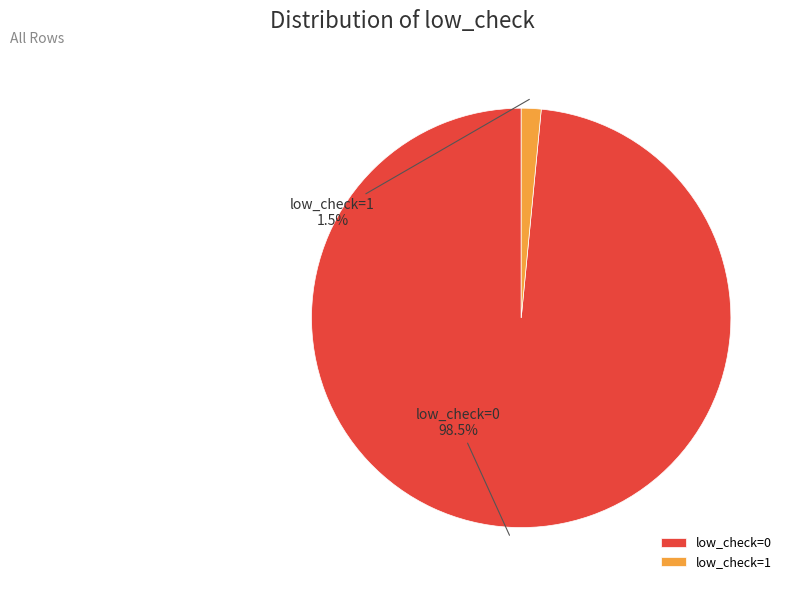

Which slice is the smallest?

low_check=1